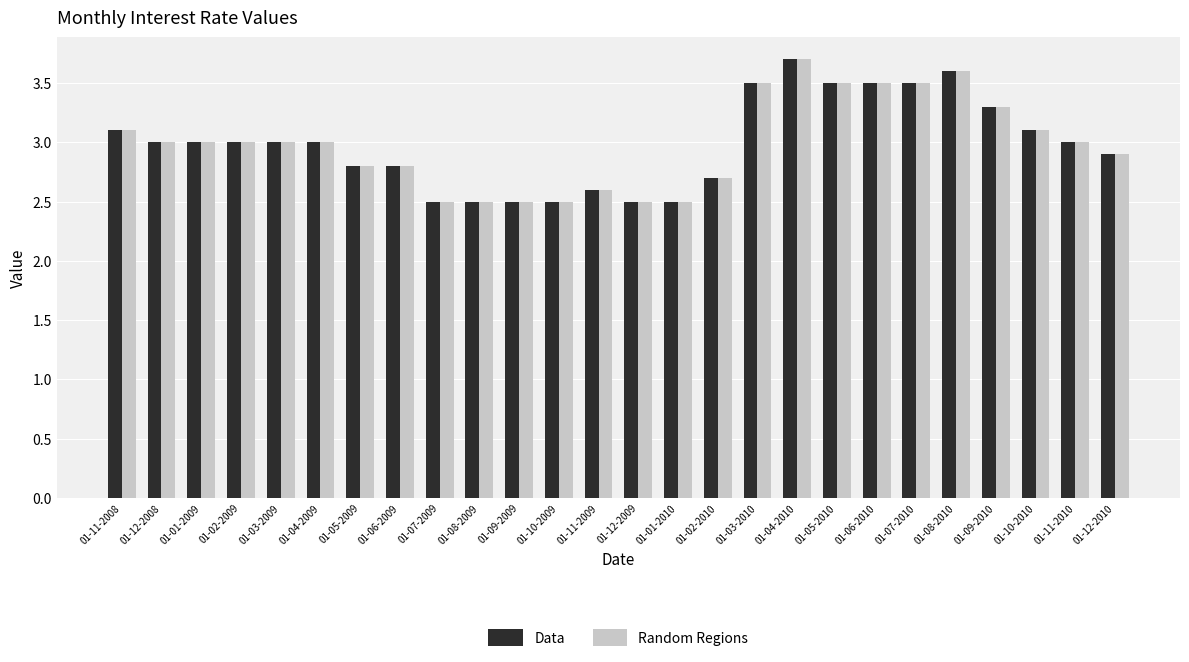

How many bars are there in total?

52